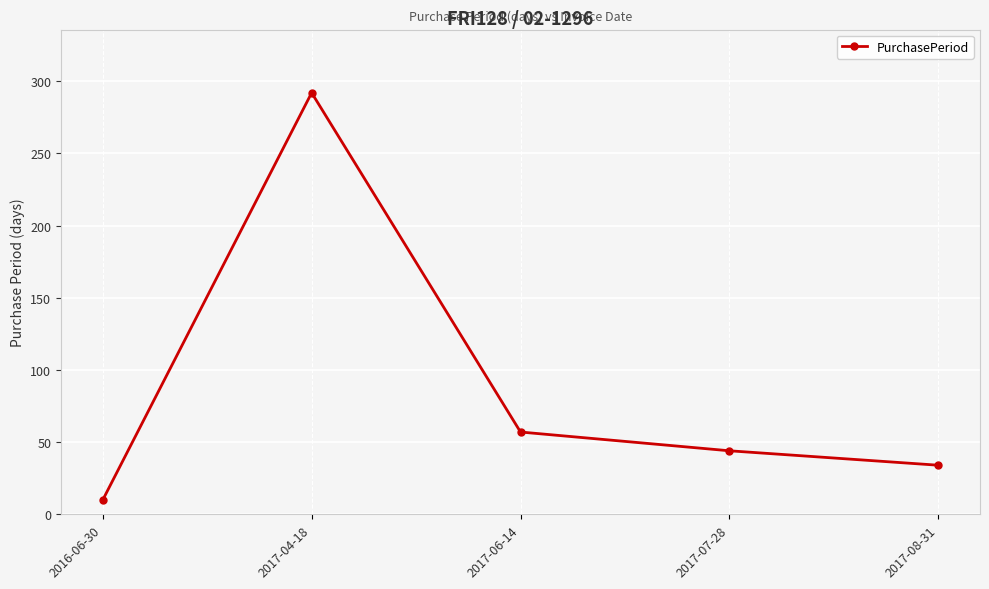

The chart shows a value of 292 at 2017-04-18. True or false?

True